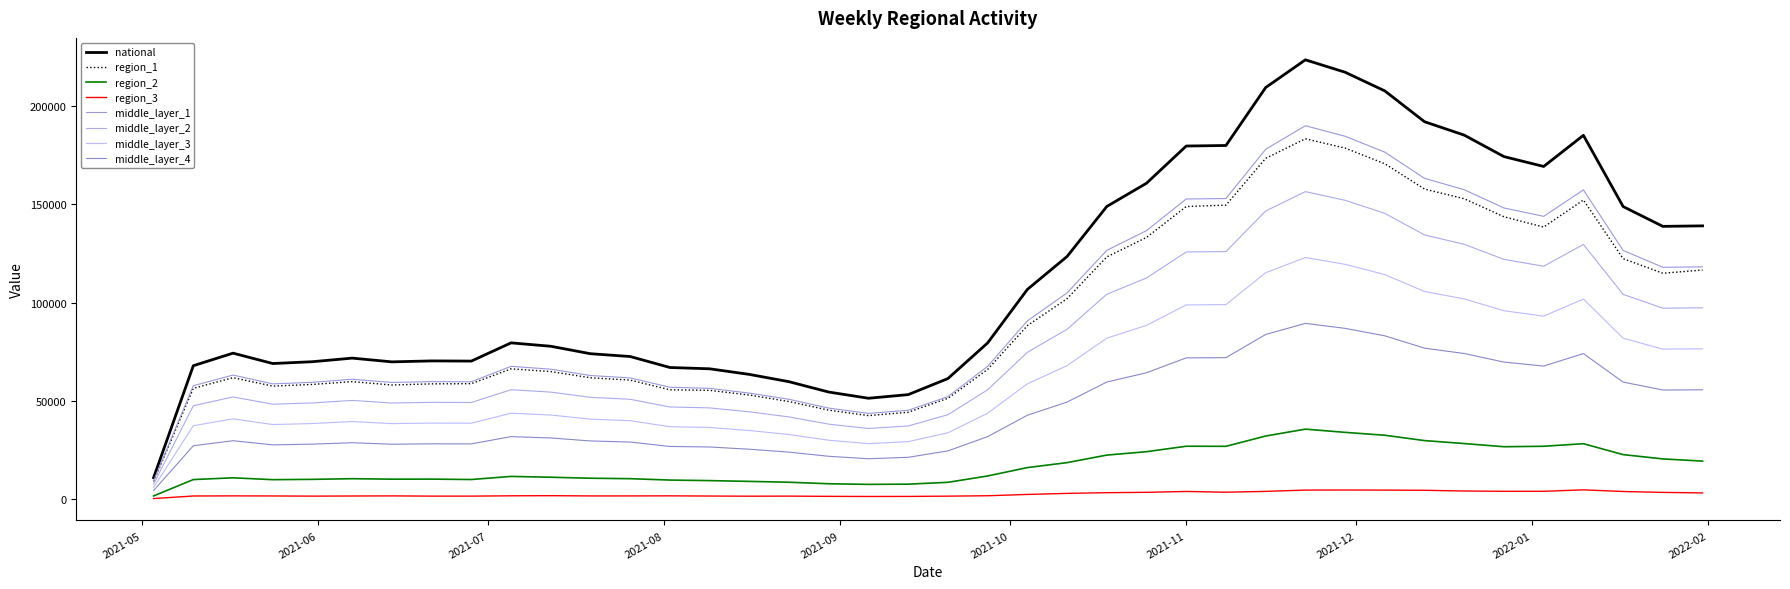

How many lines are shown in the chart?

8